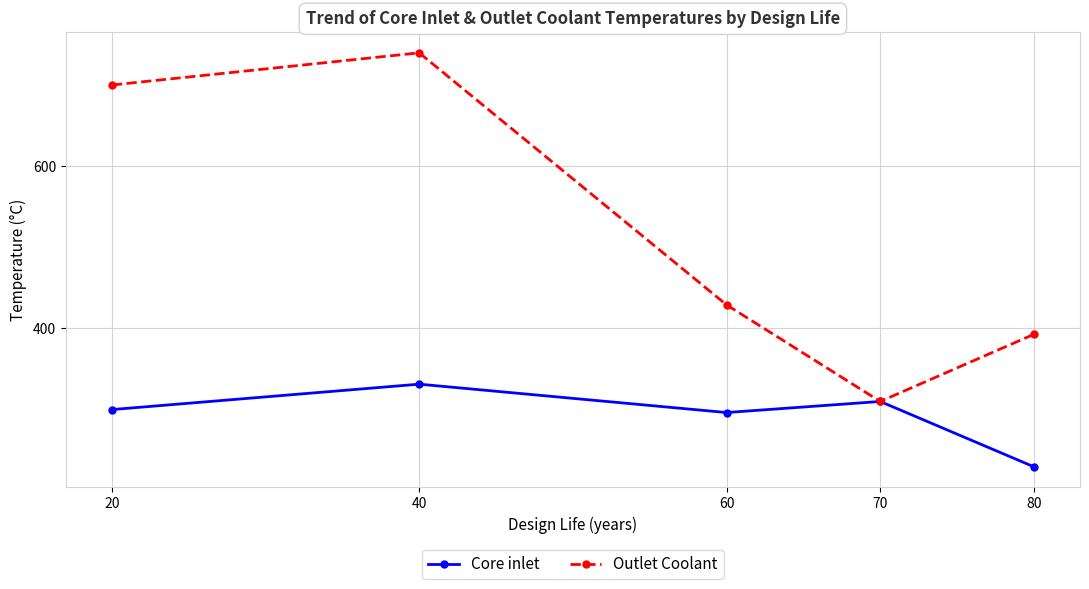

The Outlet Coolant series shows 346.6 at 40. True or false?

False